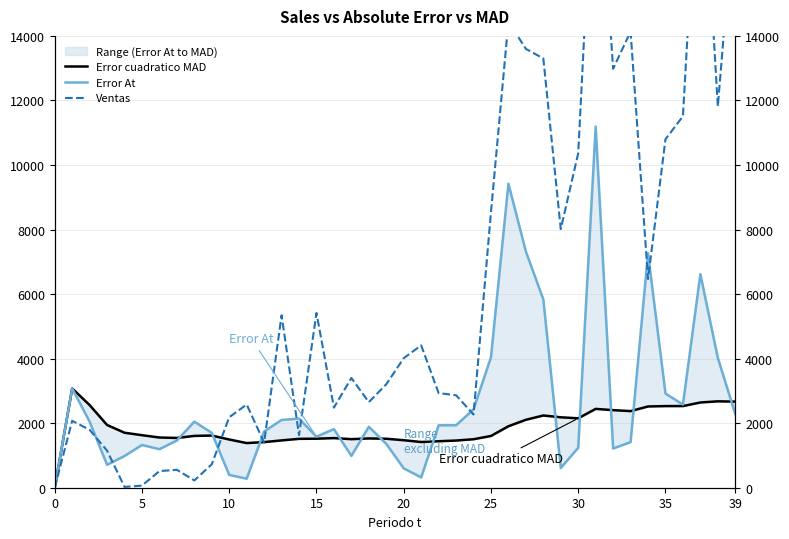

Which series ends up on top after the final intersection of Ventas and Error cuadratico MAD?

Ventas